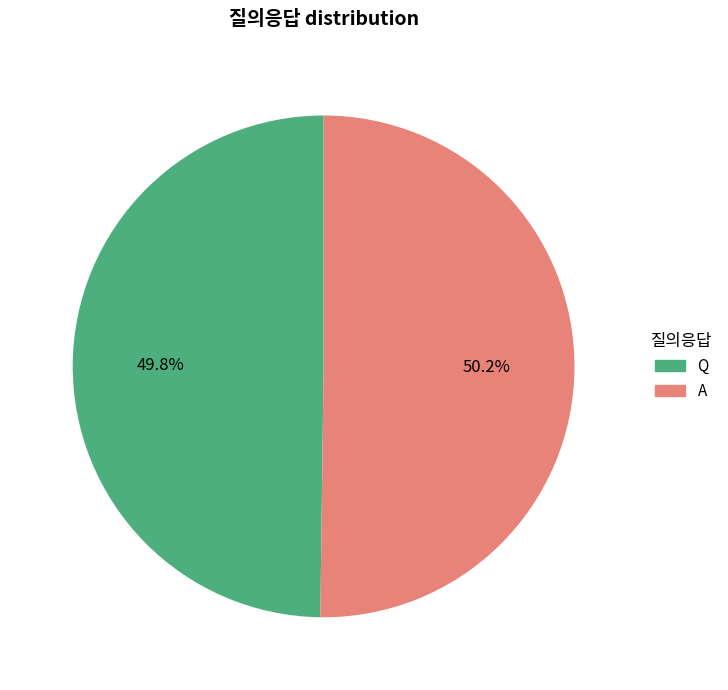

How many segments does this pie chart have?

2